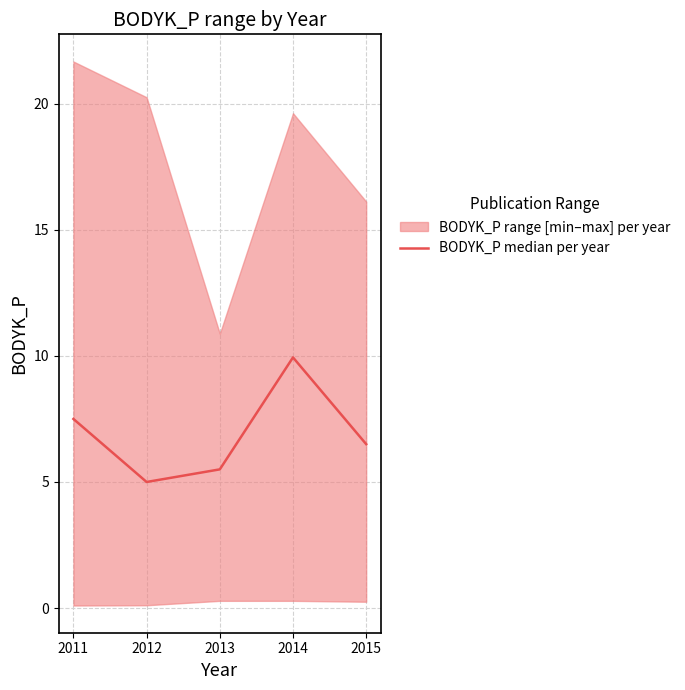

What is the change in value from 2011 to 2014?

+2.4